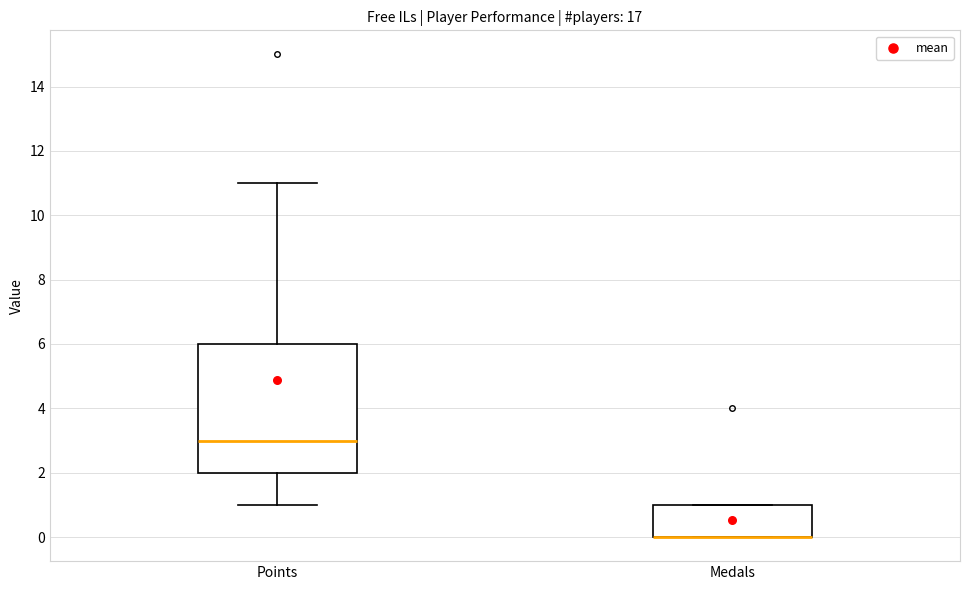

Reading left to right, transcribe this box plot: for each box, give where its median line is, the range the box spans, and where its two whiskers end, as read against the y-axis. The values are not printed on the chart, so give them approximately, as read against the axis.

Points: median 3, box 2 to 6, whiskers 1 to 11
Medals: median 0 (drawn on the box's lower edge), box 0 to 1, whiskers 0 to 1